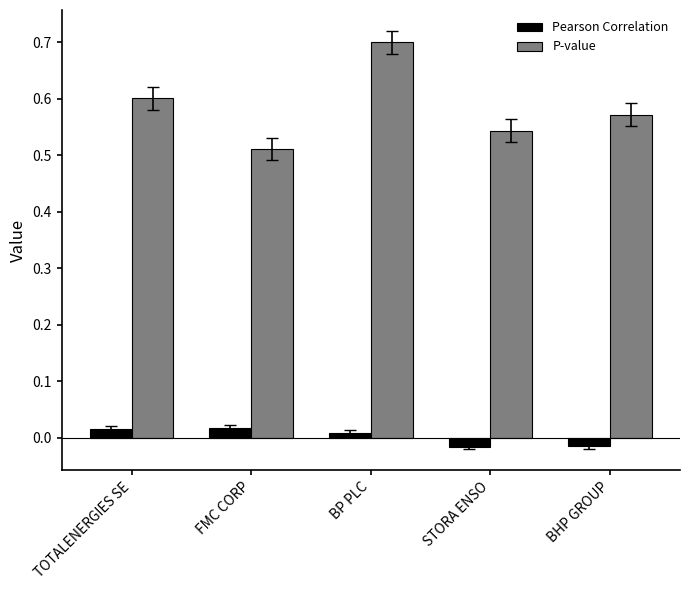

The value of P-value at BHP GROUP is 0.6. True or false?

True